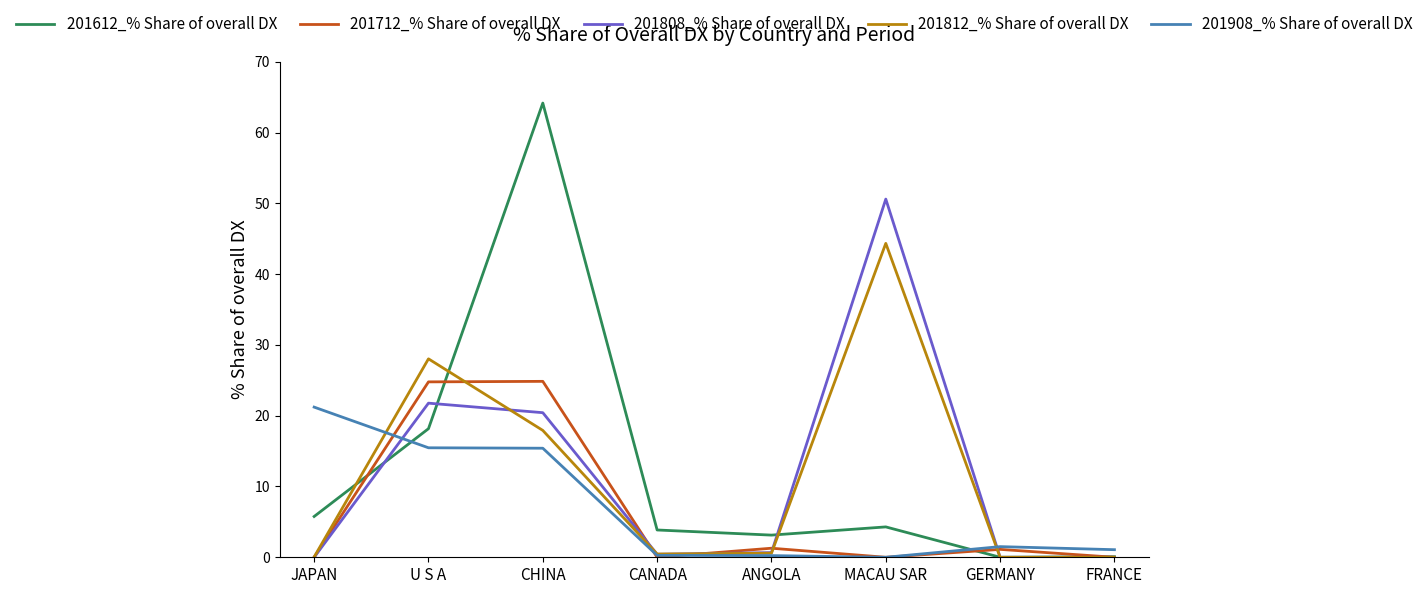

The value of 201612_% Share of overall DX at CANADA is 3.9. True or false?

True